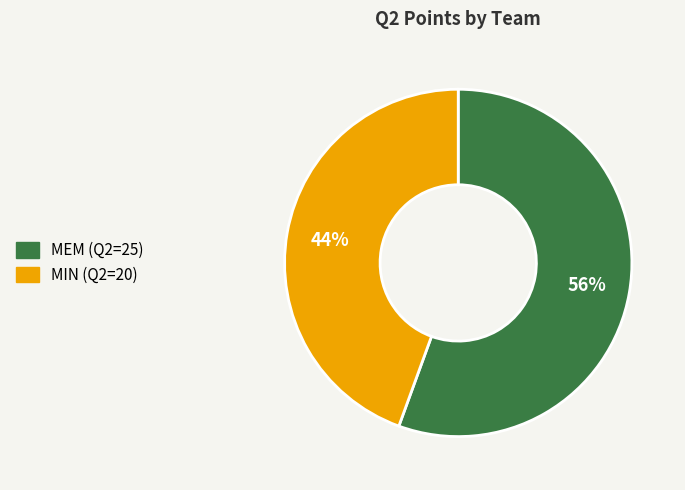

Approximately how many times larger is the value at MIN compared to MEM?

0.8